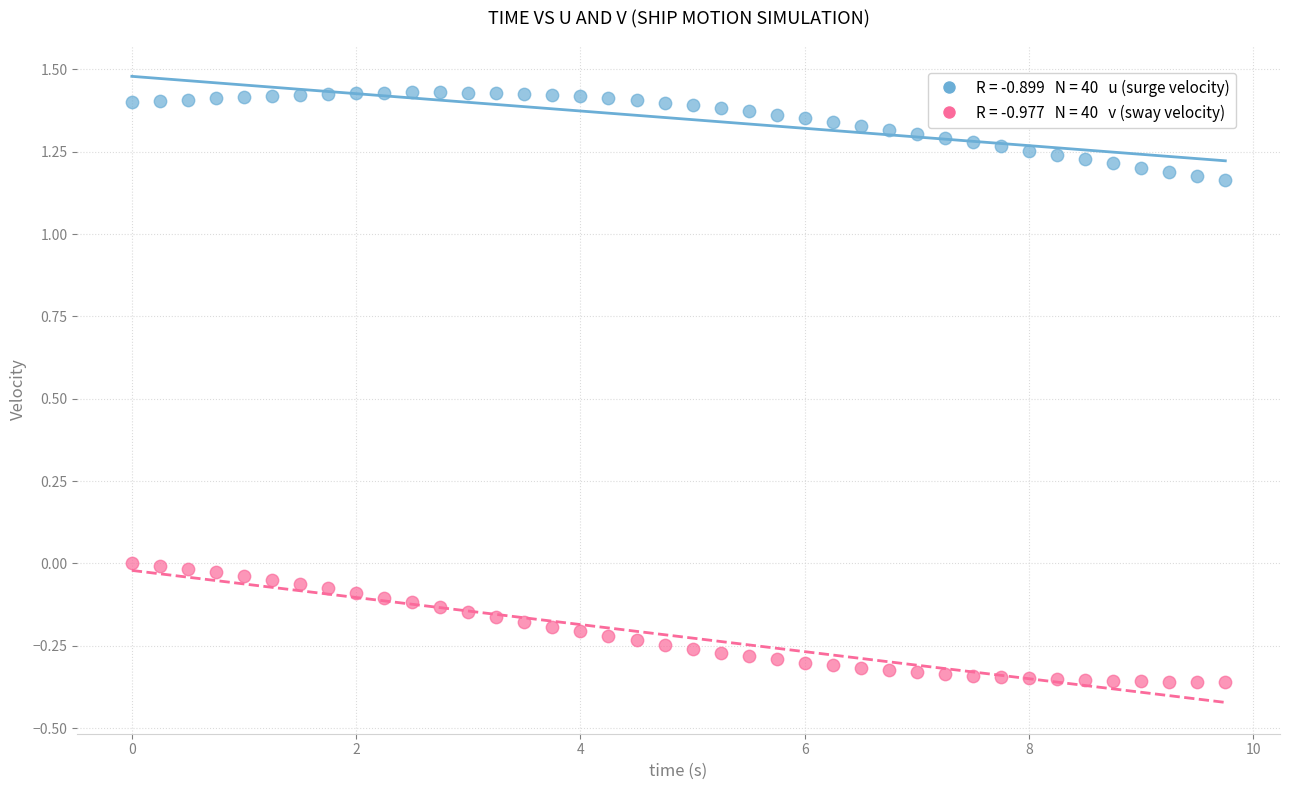

Across all data points, what is the range of Y values (max minus min)?

1.8